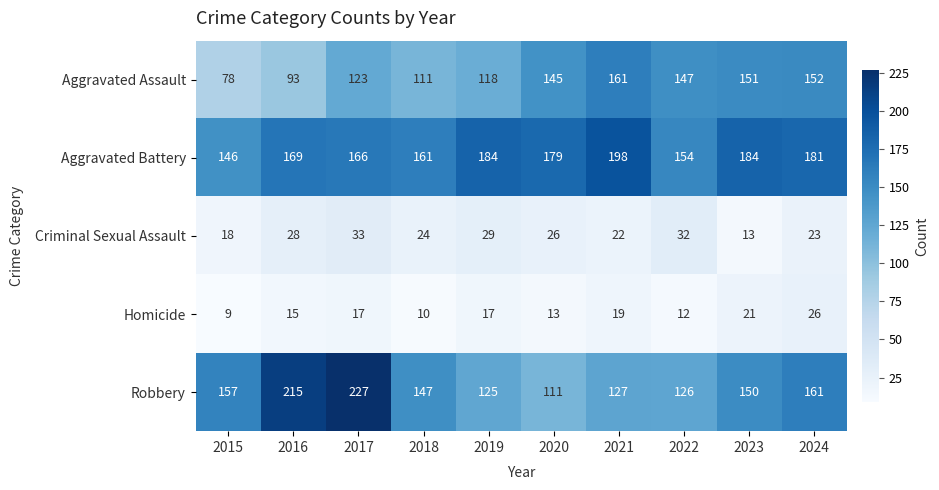

Which series has the widest spread of values?

Robbery